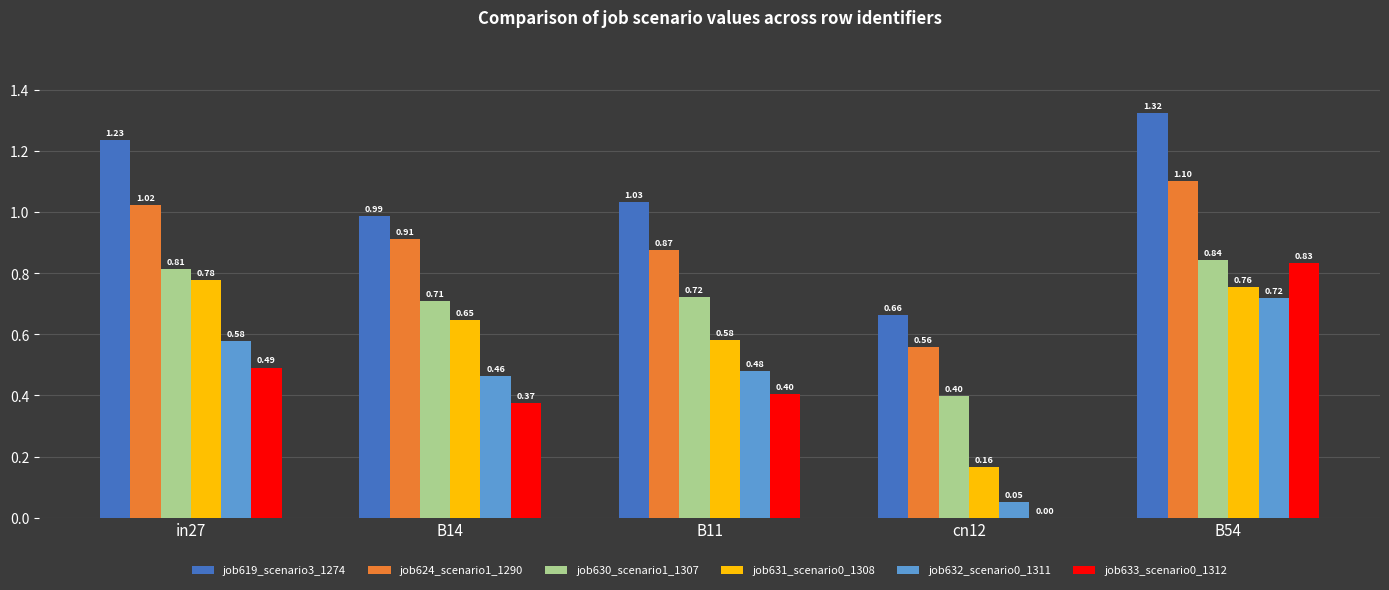

What is the sum of the job630_scenario1_1307 values at in27 and B14?

1.5